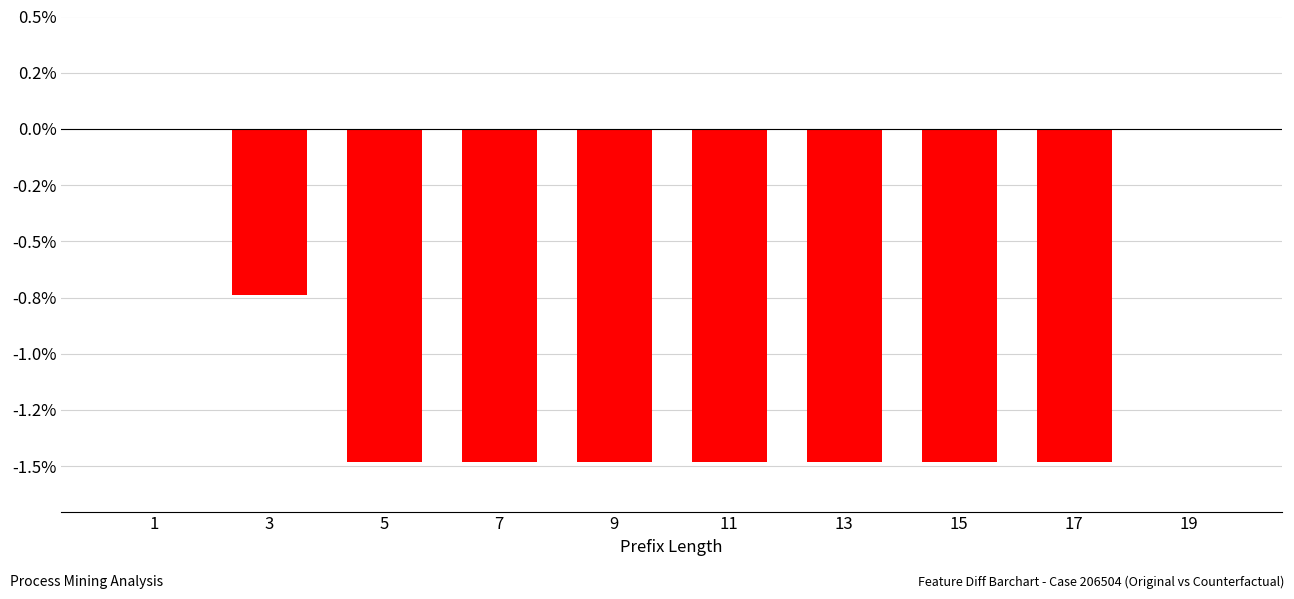

How many values are between -1 and 0?

3